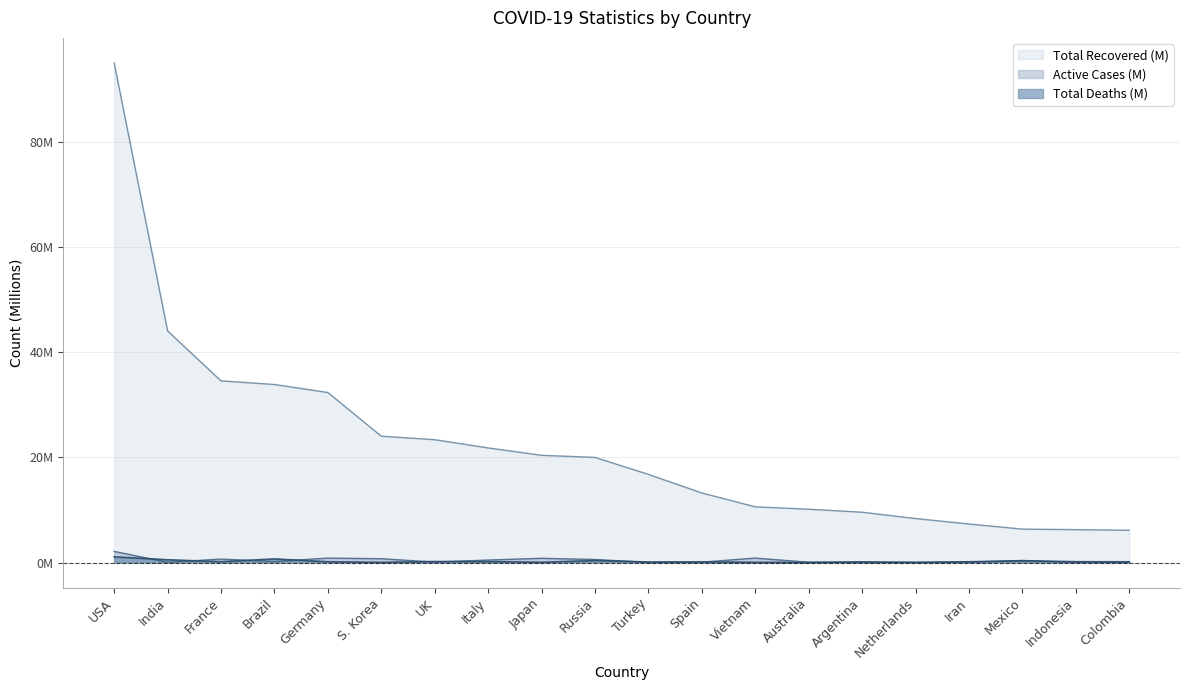

True or false: Total Recovered and Active Cases intersect in this chart.

False